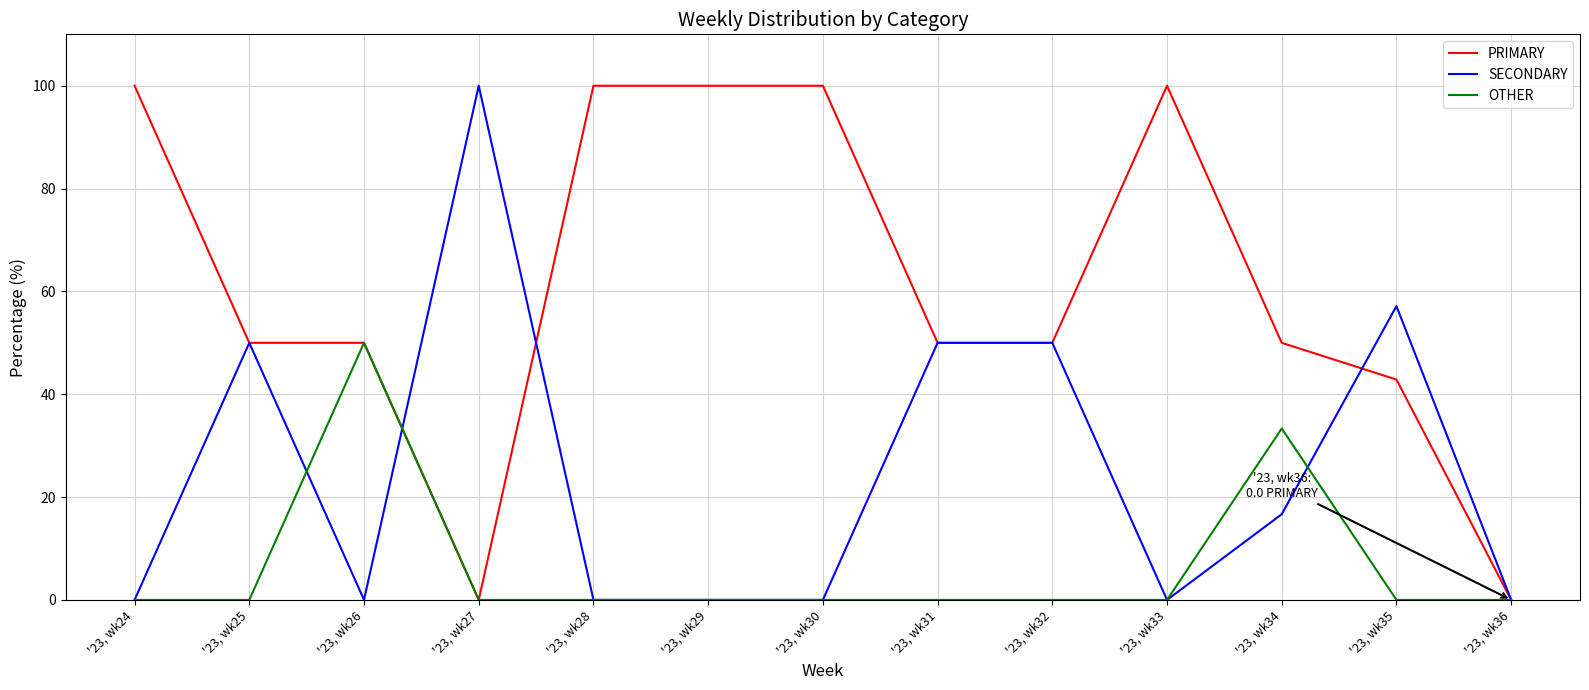

Is it true that PRIMARY equals 11.8 at '23, wk26?

False